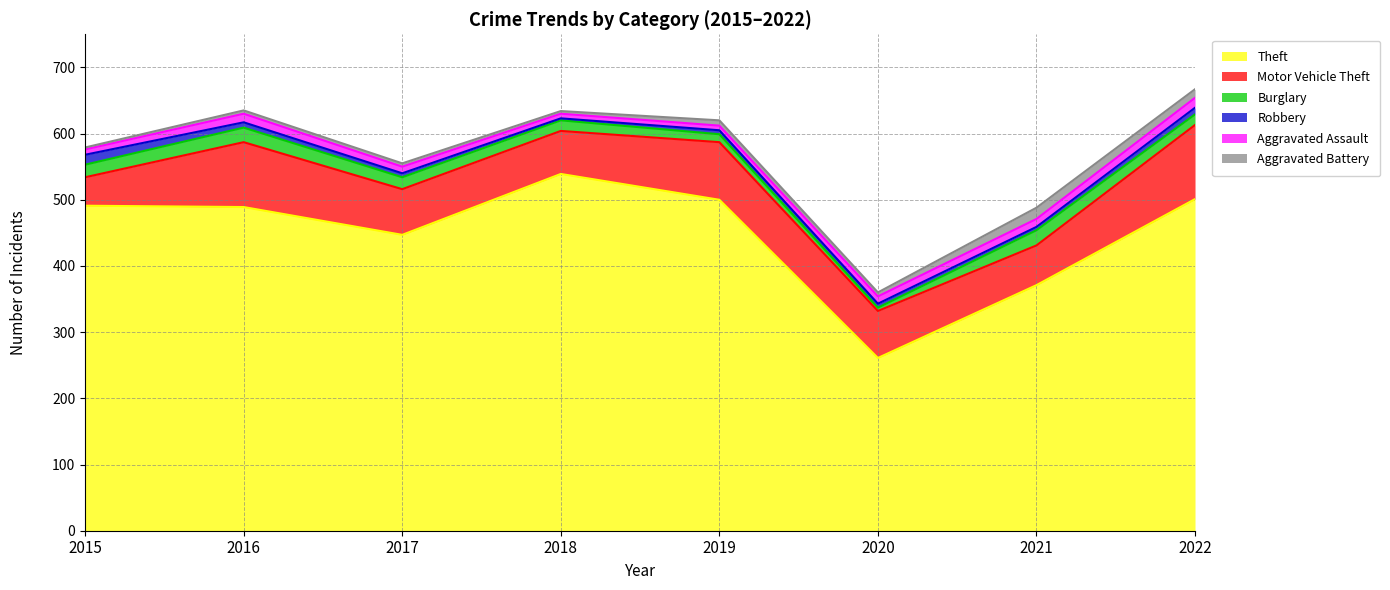

What is the value of the Motor Vehicle Theft point at the 3rd from the left?

69